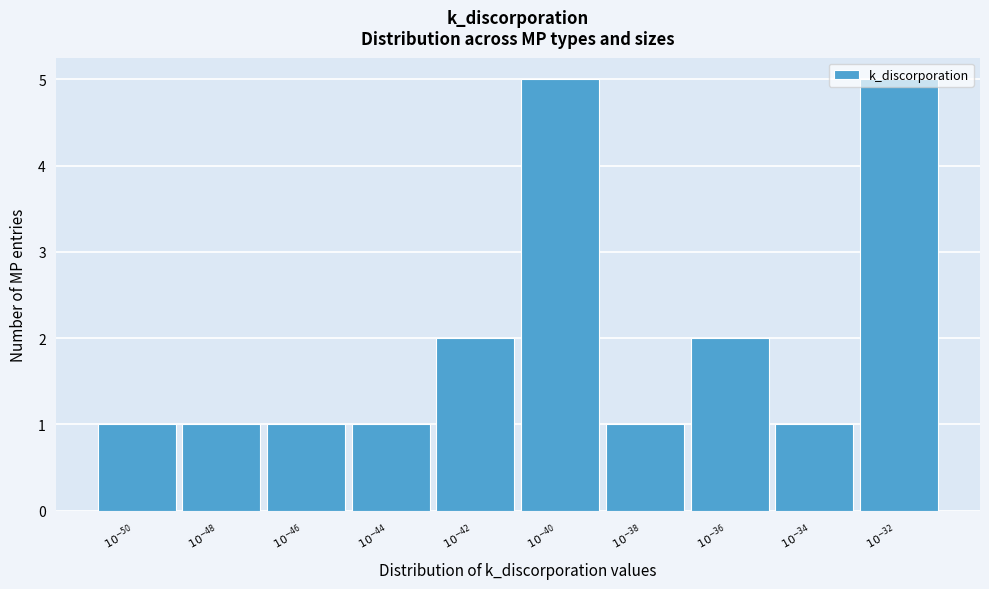

What is the greatest value displayed?

5